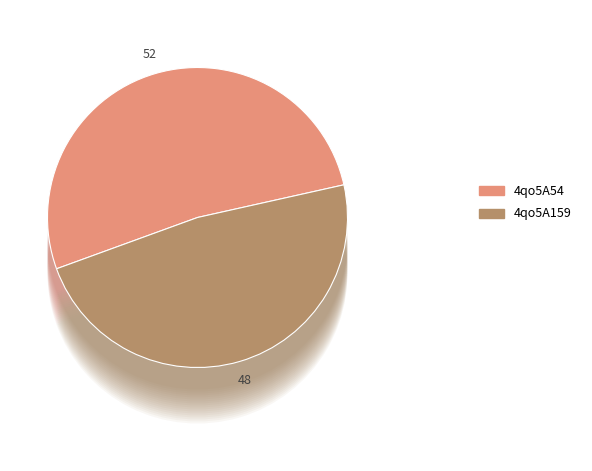

What percentage is NOT represented by 4qo5A159?

52.1%